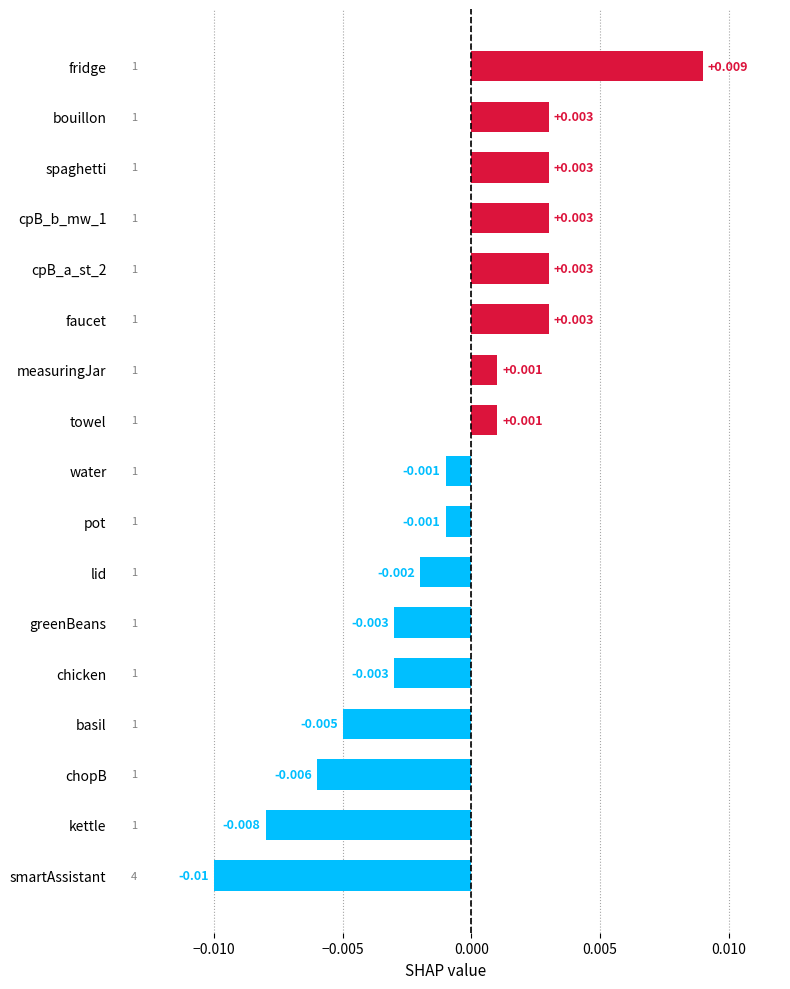

At which category does the chart reach its minimum across all series?

smartAssistant